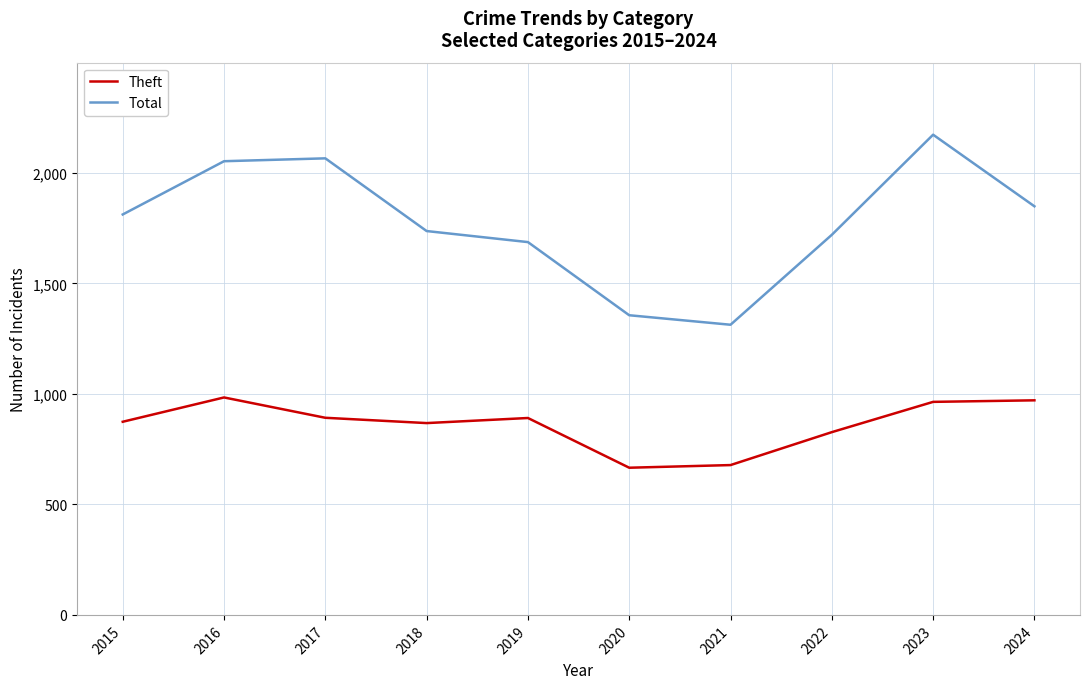

True or false: Theft and Total intersect in this chart.

False